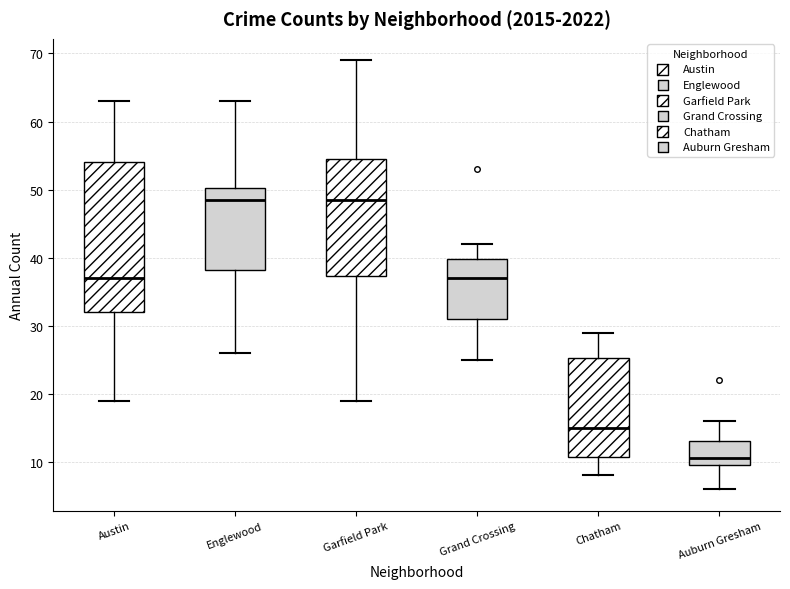

Which box's median line is the lowest?

Auburn Gresham